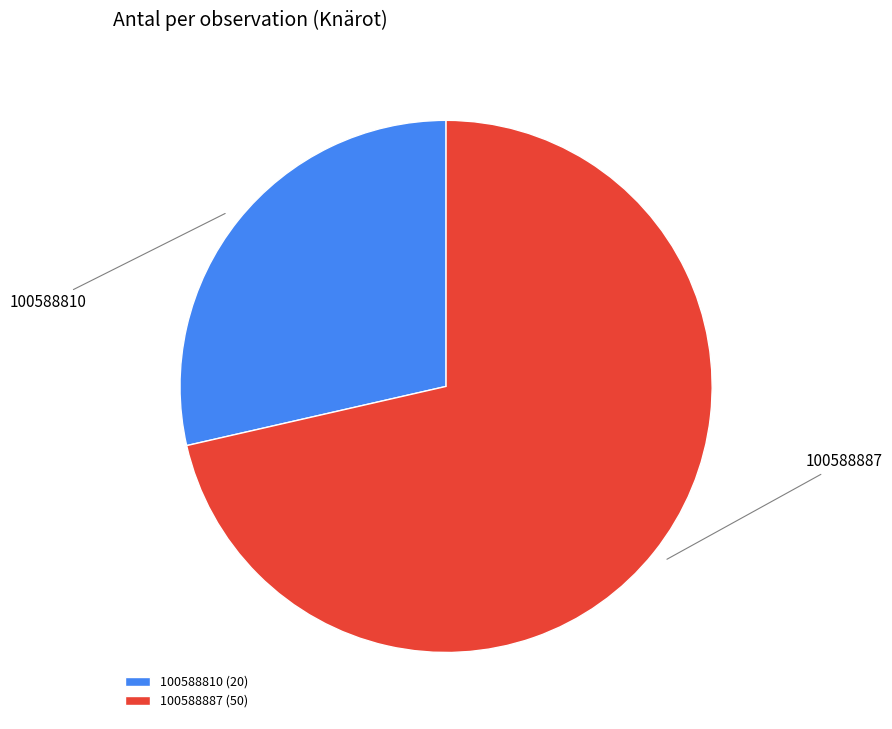

Does 100588810 represent more than half of the total?

No